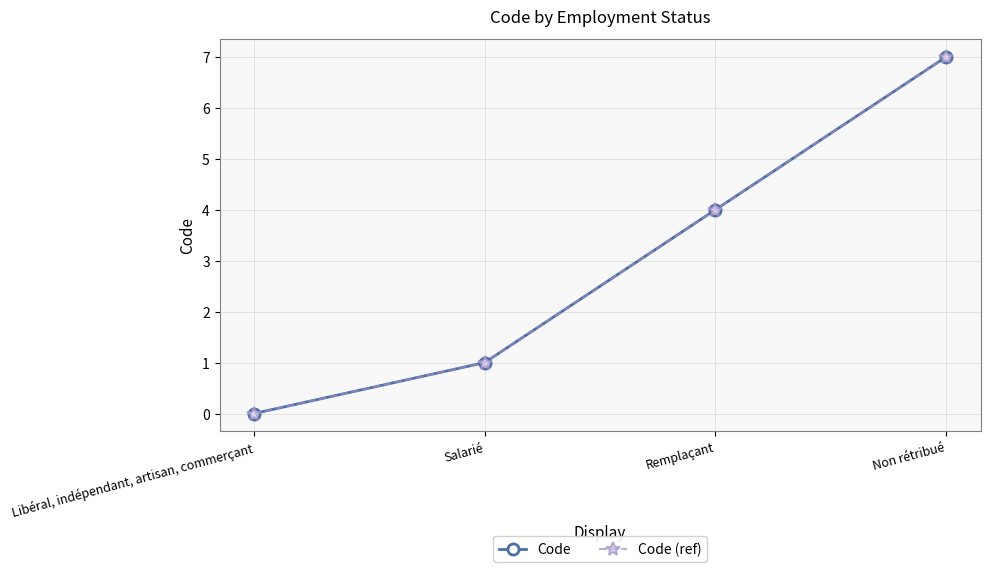

Does the chart have visible grid lines?

Yes